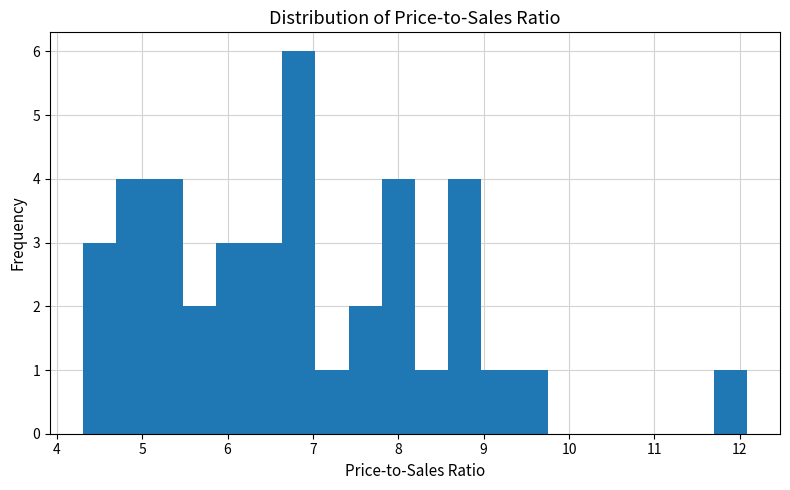

Around what value on the x-axis is the tallest bar? Give the approximate position of its centre, as read against the axis.

6.8